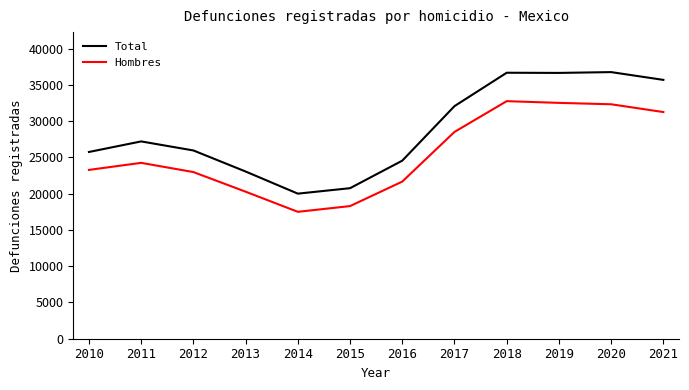

What is the maximum value shown in the chart?

36773